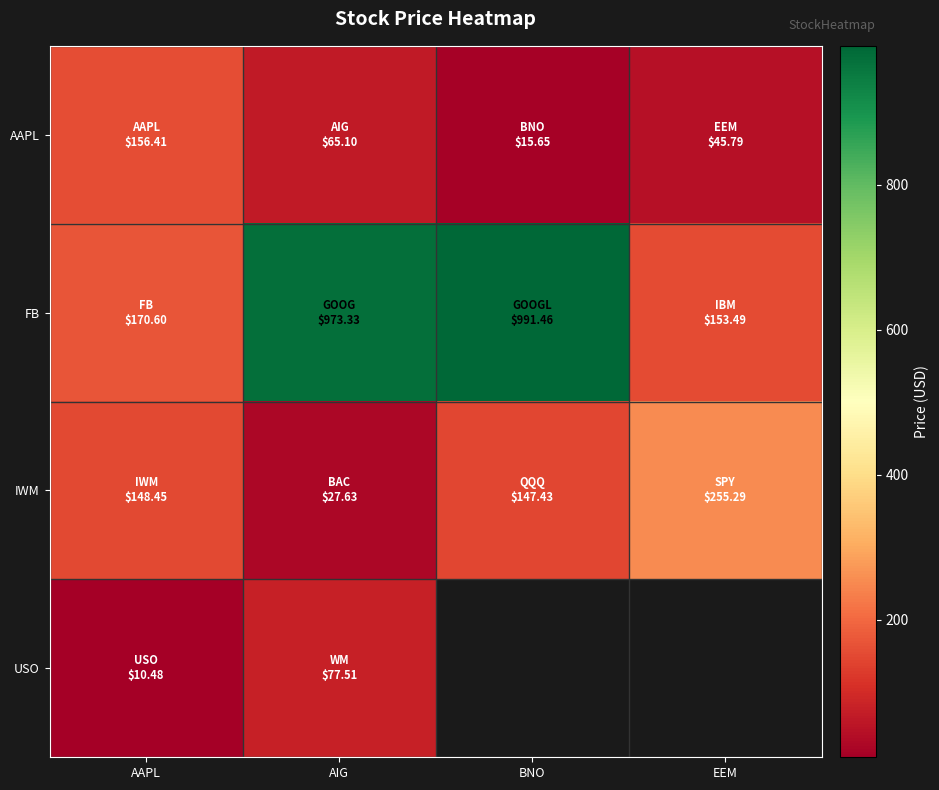

What is the sum of all FB values?

2288.9